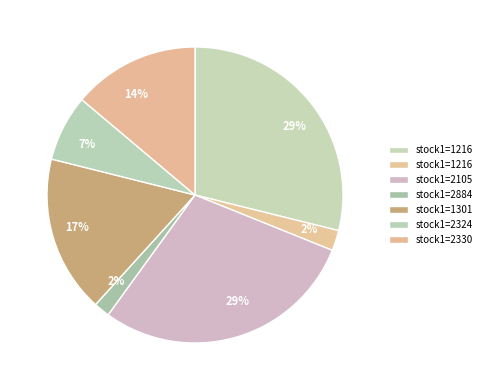

Rank the categories by value from lowest to highest.

2884, 1216, 2324, 2330, 1301, 1216, 2105